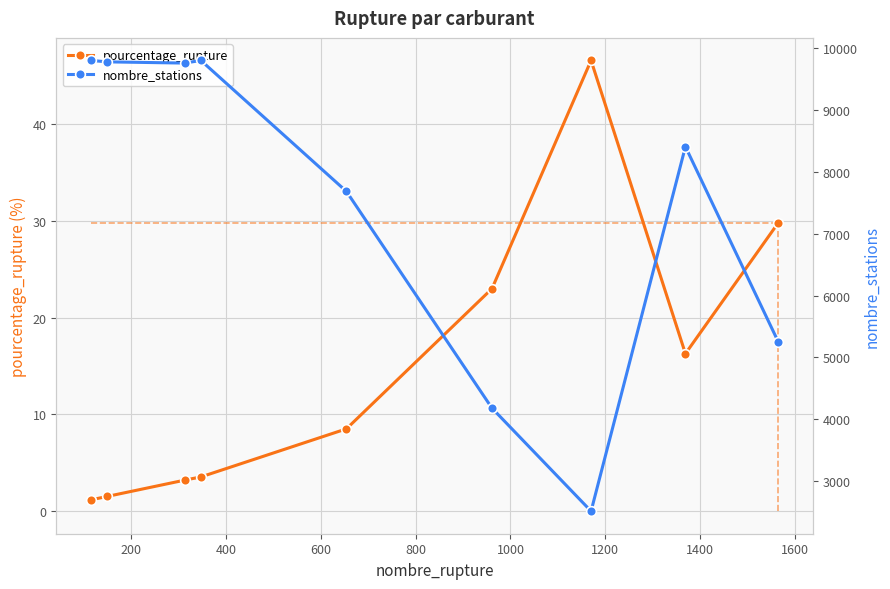

Which series has the largest range (max minus min)?

nombre_stations